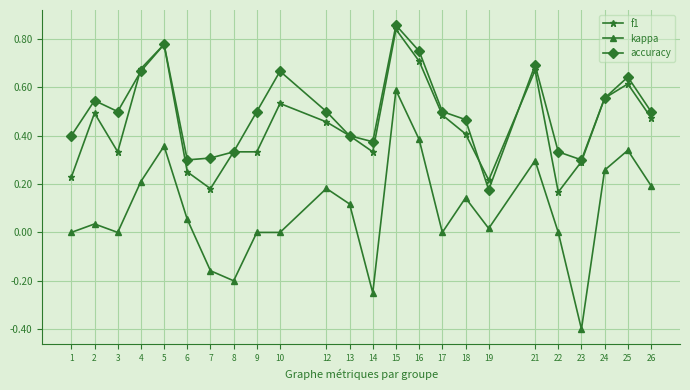

At which category does accuracy reach its first local peak?

2